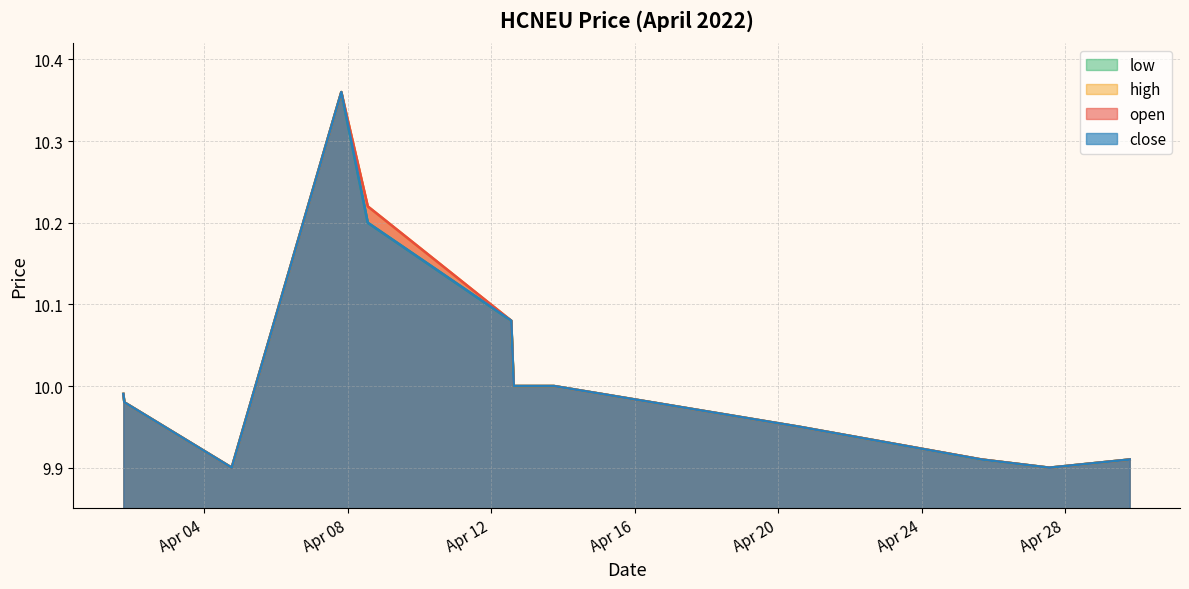

What are all the series names shown in the legend?

open, high, low, close